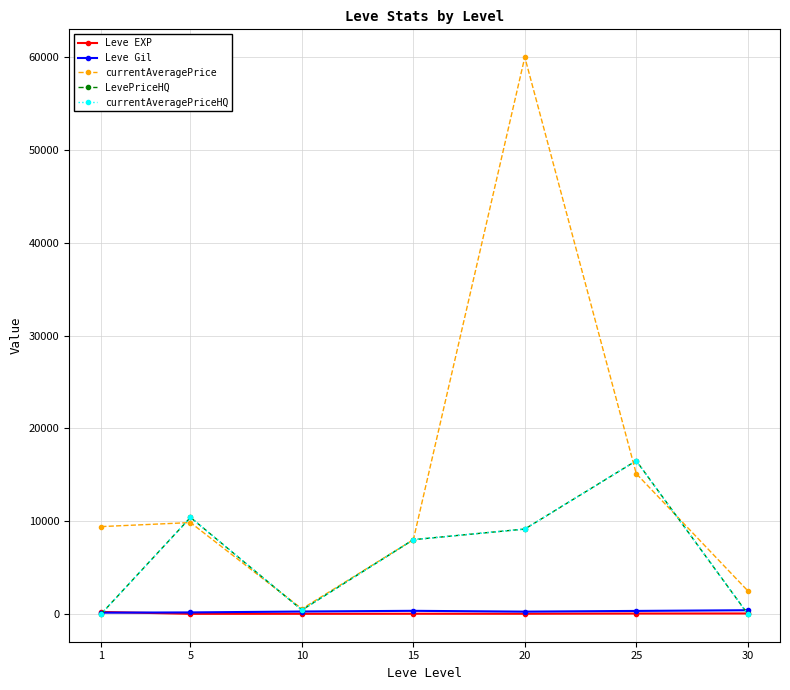

What is the sum of the currentAveragePriceHQ values at 25 and 15?

24506.2